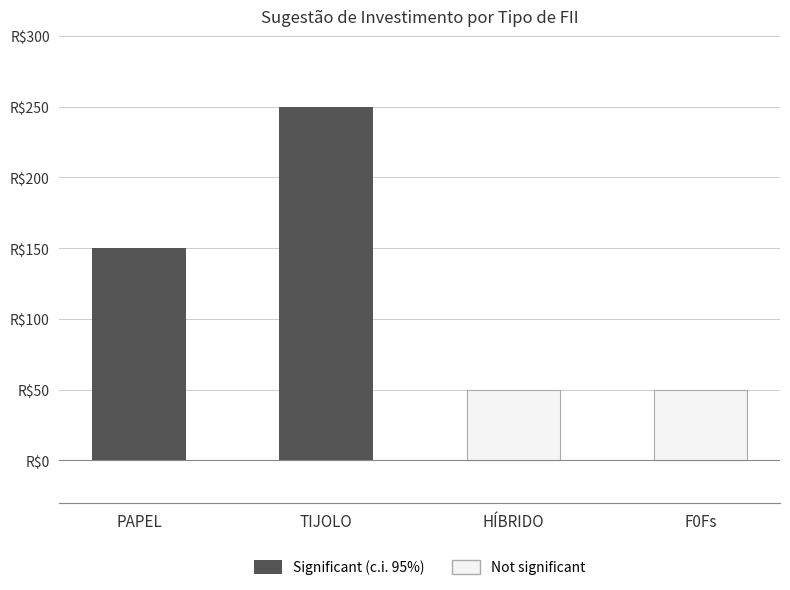

Rank the categories by value from lowest to highest.

HÍBRIDO, F0Fs, PAPEL, TIJOLO